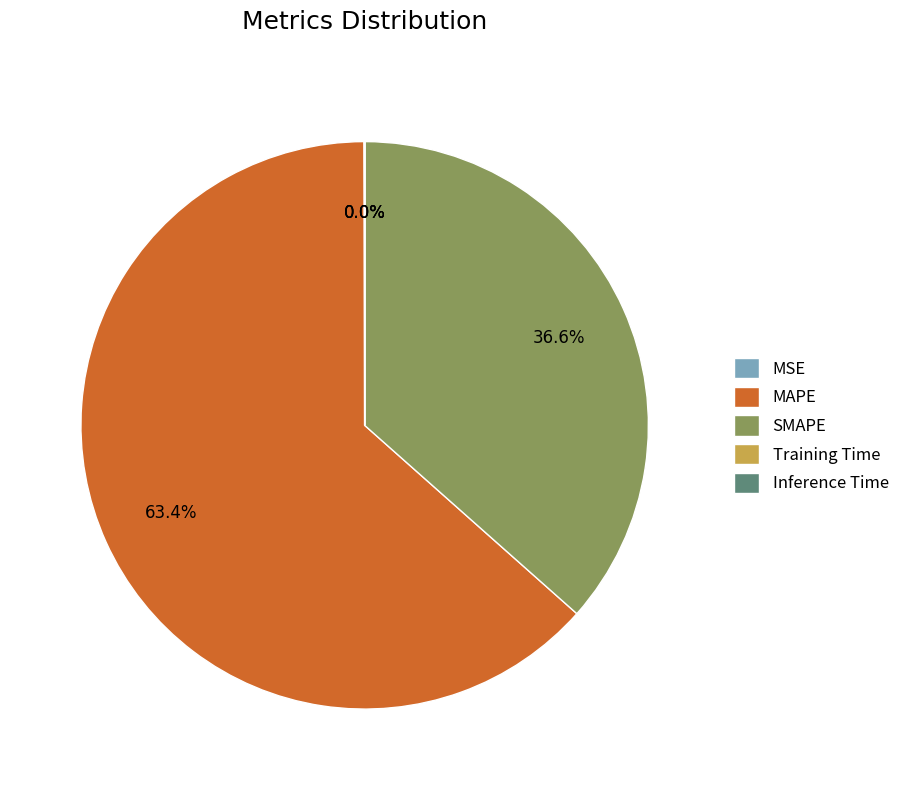

Which category accounts for the majority?

MAPE